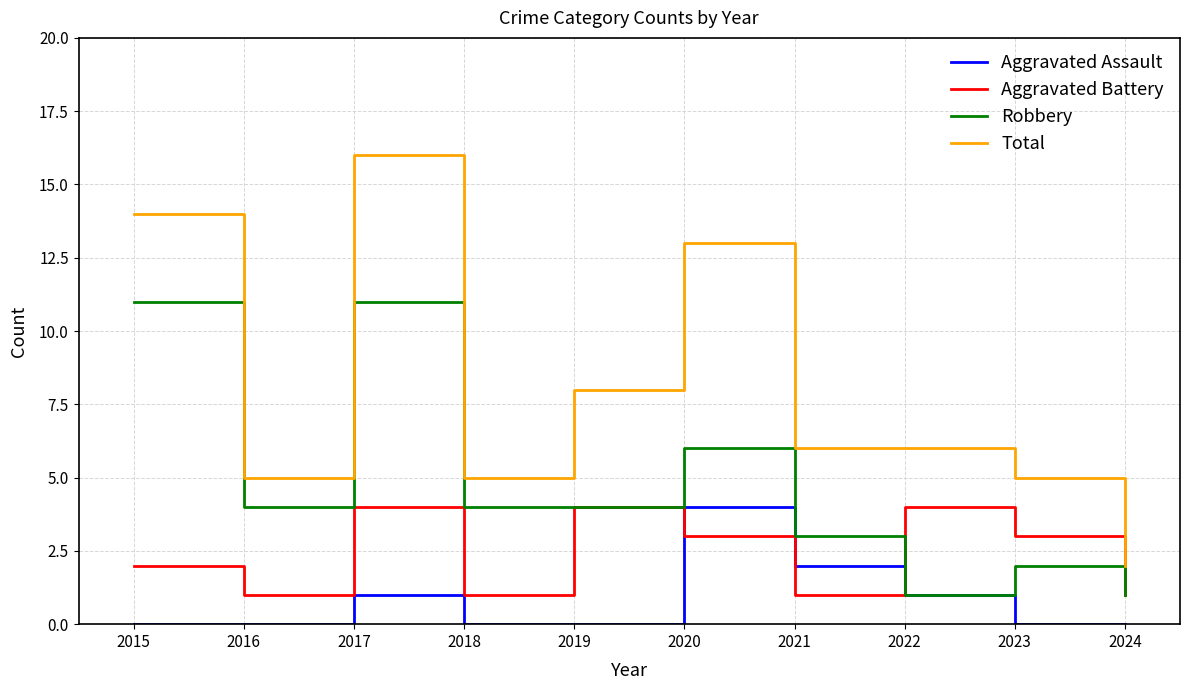

At which label is Total closest to 9?

2019